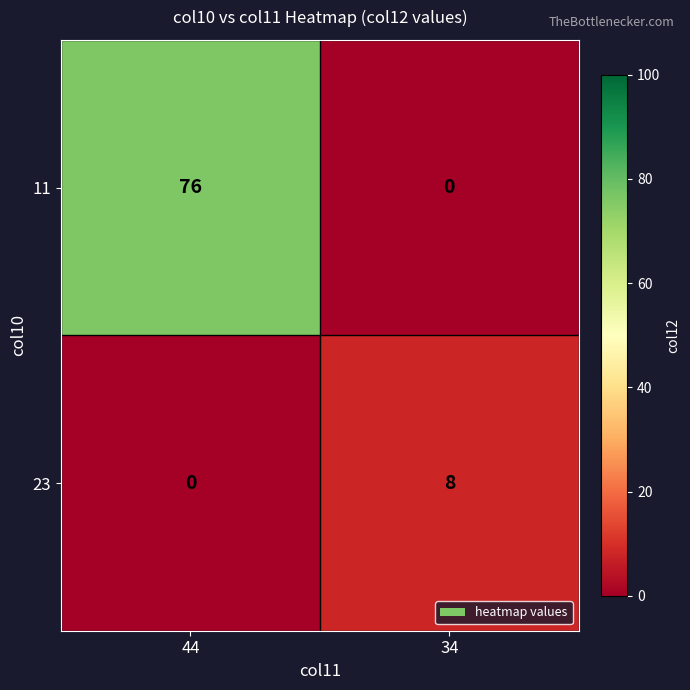

Rank the series by their maximum value, from highest to lowest.

11, 23